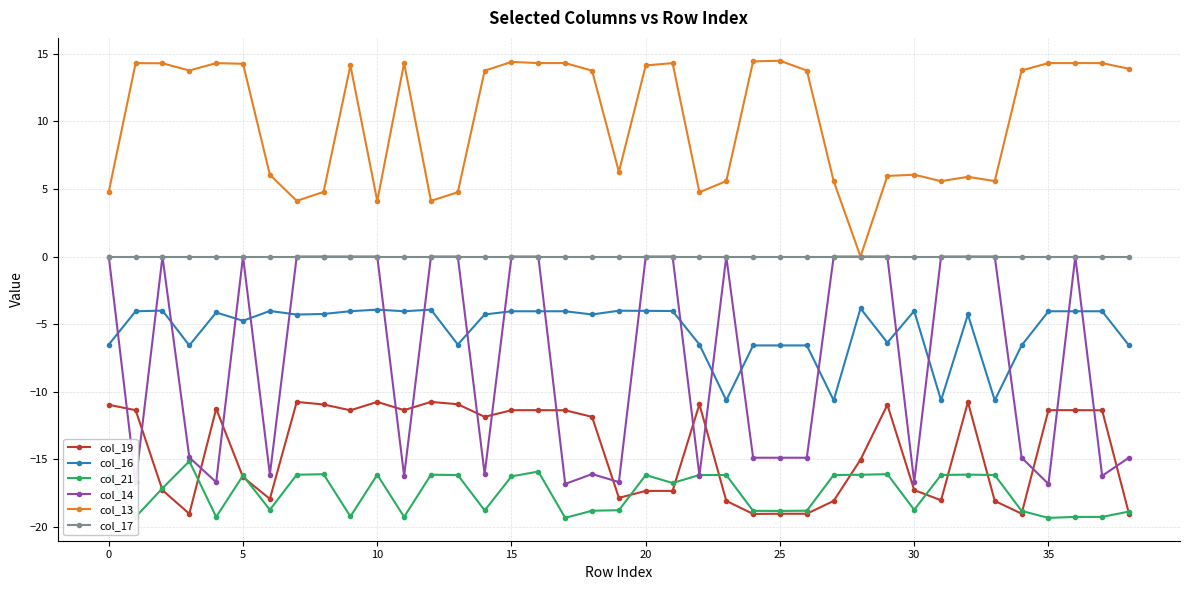

True or false: col_19 and col_17 intersect in this chart.

False